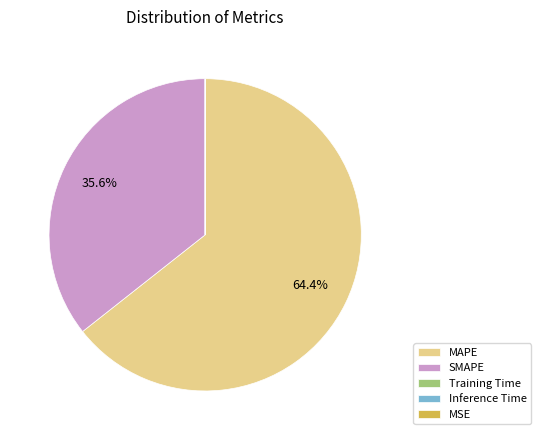

Which category has the biggest portion of the pie?

MAPE